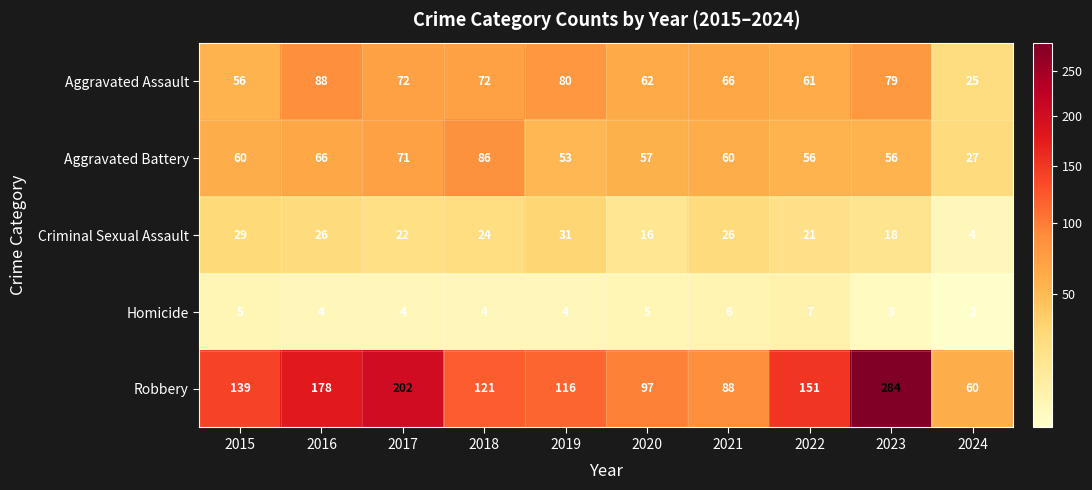

What is the greatest value displayed?

284